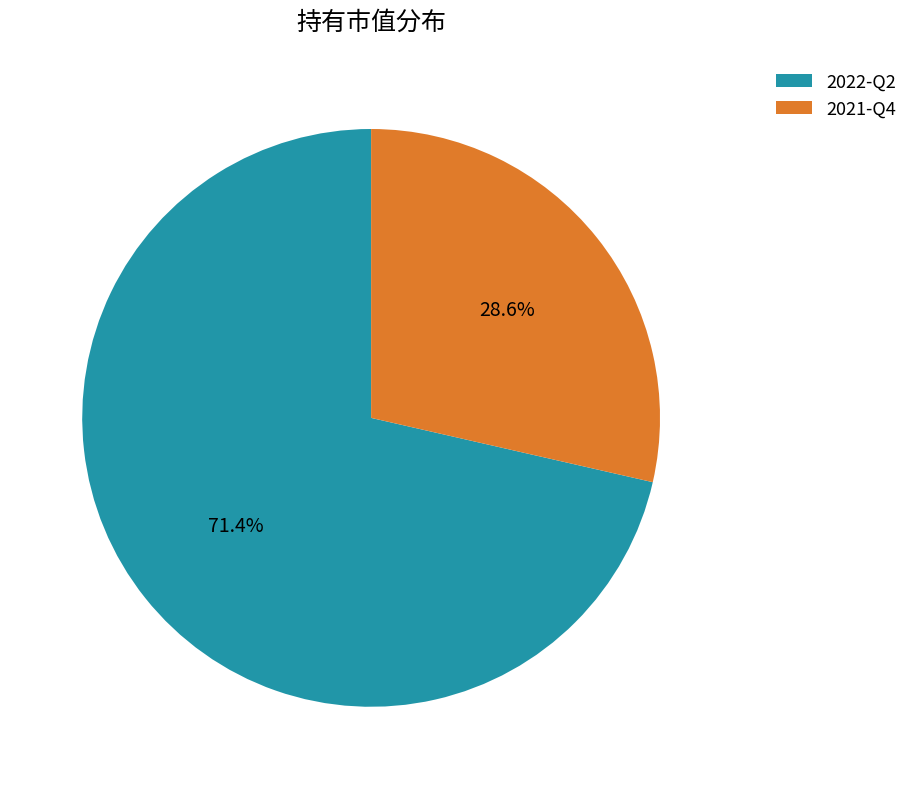

To the nearest percent, what percentage of the pie is 2022-Q2?

71%